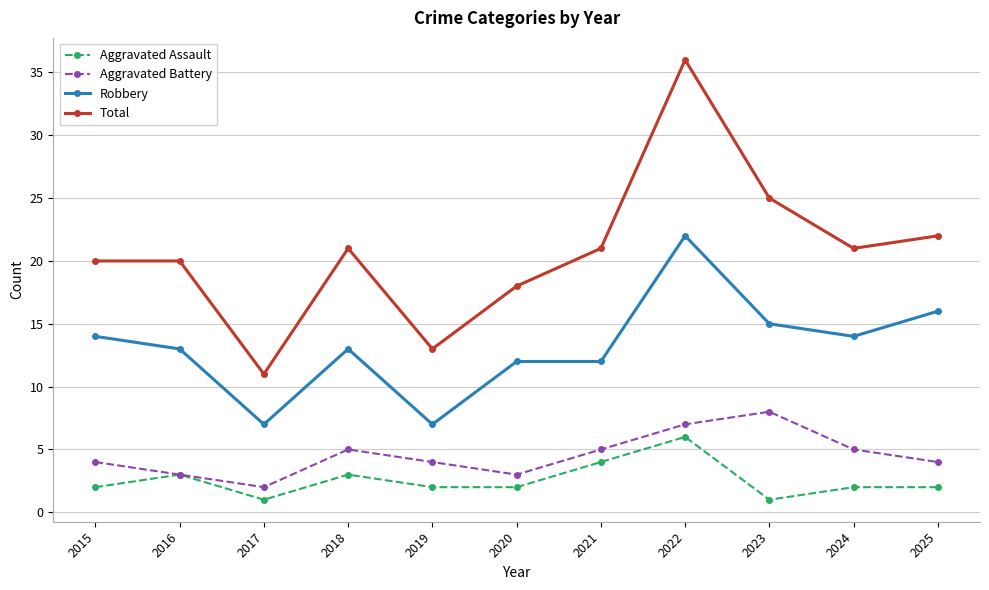

Rank the series at 2024 from highest to lowest value.

Total, Robbery, Aggravated Battery, Aggravated Assault